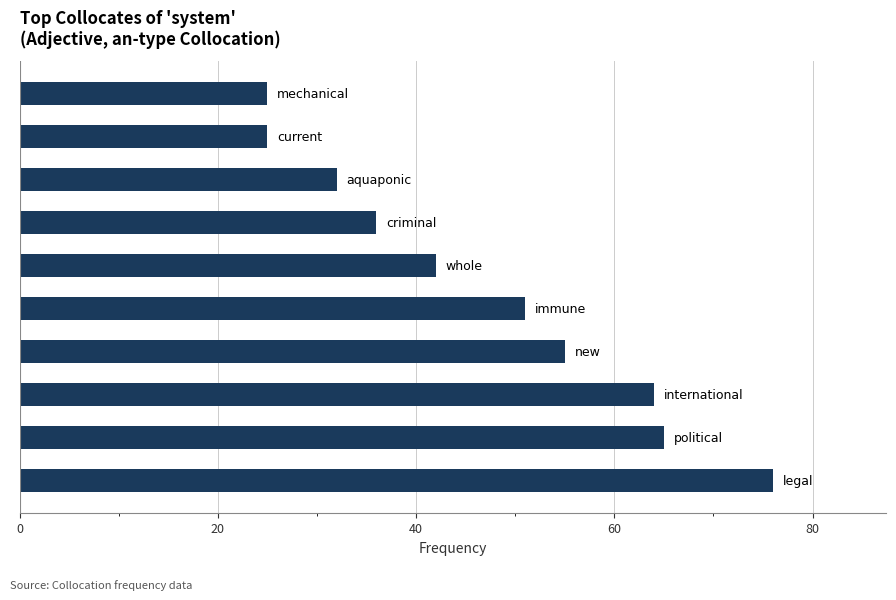

What is the greatest value displayed?

76